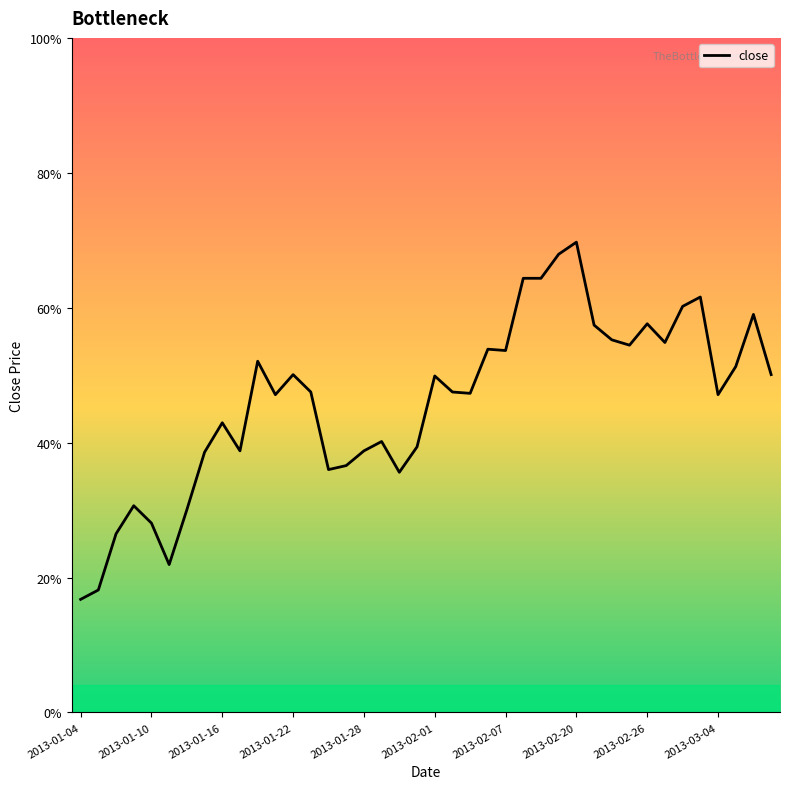

Does the chart have visible grid lines?

No